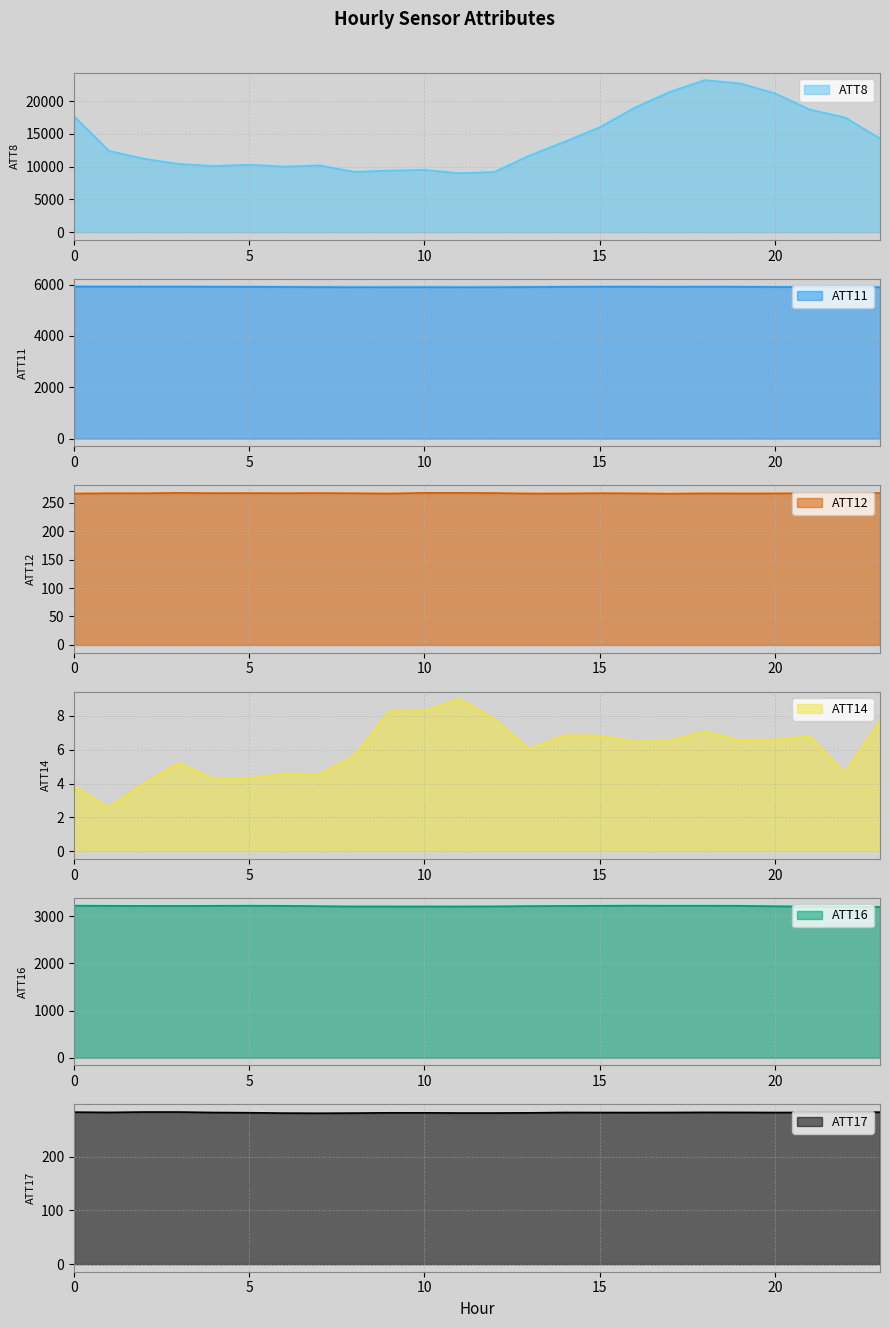

What is the value of the ATT14 point at the 17th from the left?

6.4